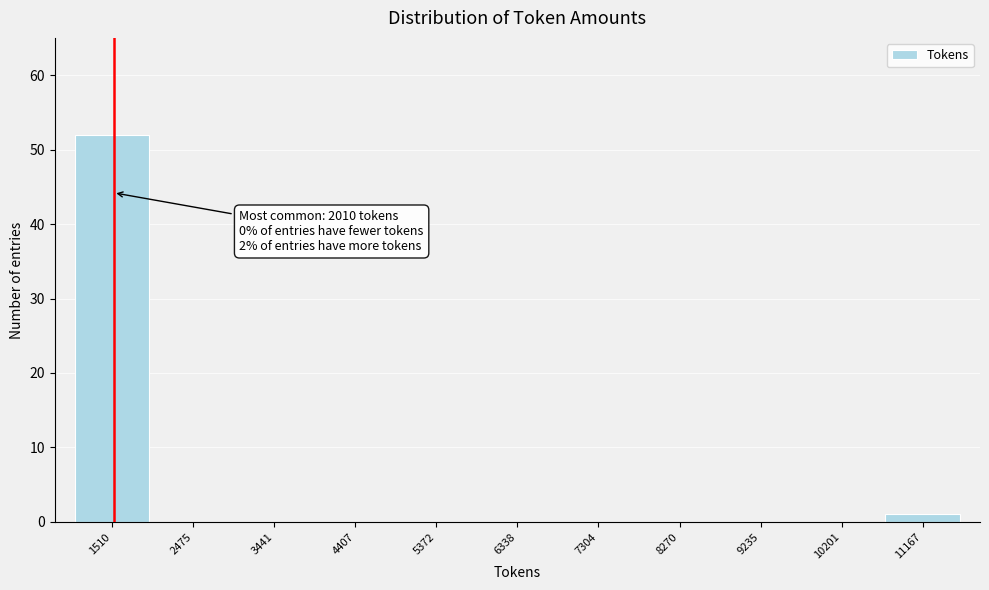

Reading left to right, transcribe all the data shown in this chart.

1510=52	2475=0	3441=0	4407=0	5372=0	6338=0	7304=0	8270=0	9235=0	10201=0	11167=1